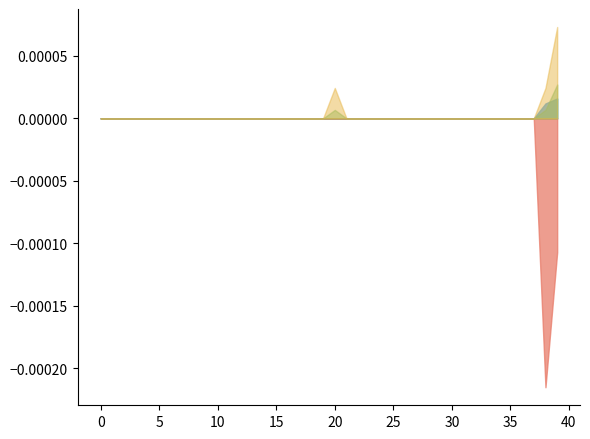

Does the chart have visible grid lines?

No